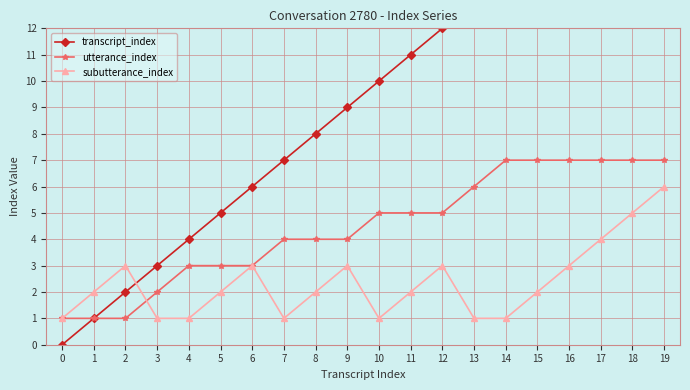

Reading left to right, what are all the values shown in this chart?

transcript_index: 0	1	2	3	4	5	6	7	8	9	10	11	12	13	14	15	16	17	18	19
utterance_index: 1	1	1	2	3	3	3	4	4	4	5	5	5	6	7	7	7	7	7	7
subutterance_index: 1	2	3	1	1	2	3	1	2	3	1	2	3	1	1	2	3	4	5	6